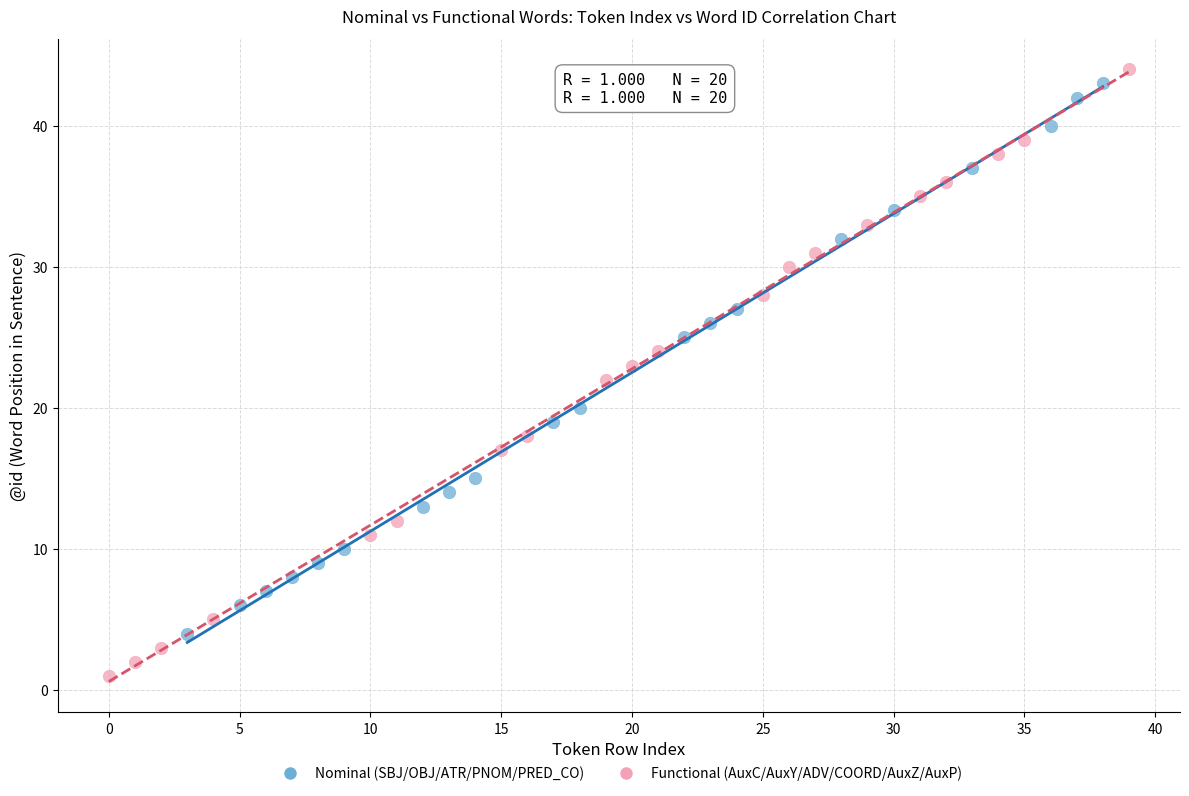

Which series contains the lowest Y value?

Functional (AuxC/AuxY/ADV/COORD/AuxZ/AuxP)